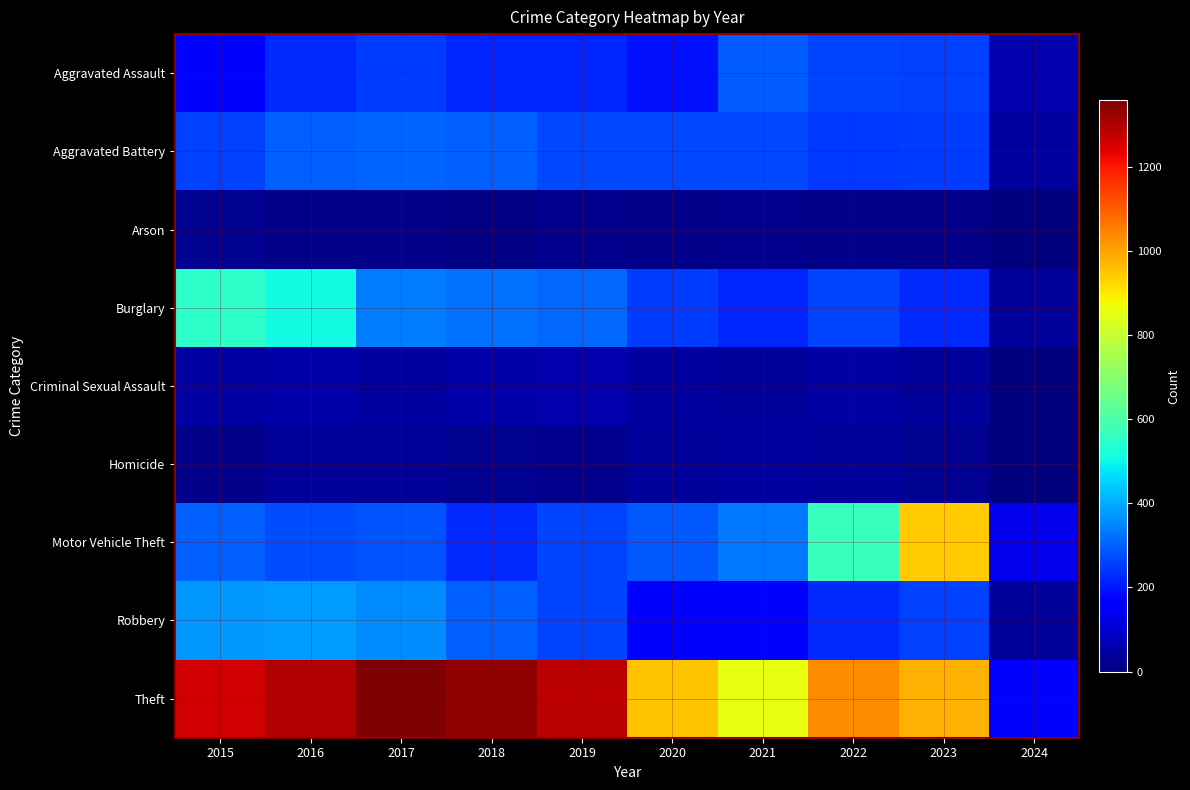

Reading left to right, transcribe all the data shown in this chart.

Aggravated Assault: 2015=164	2016=225	2017=251	2018=220	2019=220	2020=192	2021=295	2022=264	2023=258	2024=54
Aggravated Battery: 2015=259	2016=298	2017=303	2018=302	2019=267	2020=268	2021=270	2022=249	2023=253	2024=42
Arson: 2015=22	2016=14	2017=12	2018=8	2019=16	2020=12	2021=18	2022=15	2023=15	2024=0
Burglary: 2015=552	2016=505	2017=339	2018=319	2019=308	2020=250	2021=220	2022=263	2023=226	2024=36
Criminal Sexual Assault: 2015=43	2016=51	2017=41	2018=51	2019=55	2020=40	2021=33	2022=47	2023=33	2024=5
Homicide: 2015=13	2016=28	2017=27	2018=23	2019=21	2020=34	2021=38	2022=35	2023=22	2024=4
Motor Vehicle Theft: 2015=299	2016=272	2017=285	2018=225	2019=262	2020=287	2021=332	2022=569	2023=943	2024=129
Robbery: 2015=372	2016=381	2017=356	2018=302	2019=263	2020=174	2021=175	2022=227	2023=257	2024=35
Theft: 2015=1263	2016=1297	2017=1359	2018=1337	2019=1288	2020=954	2021=856	2022=1033	2023=982	2024=163